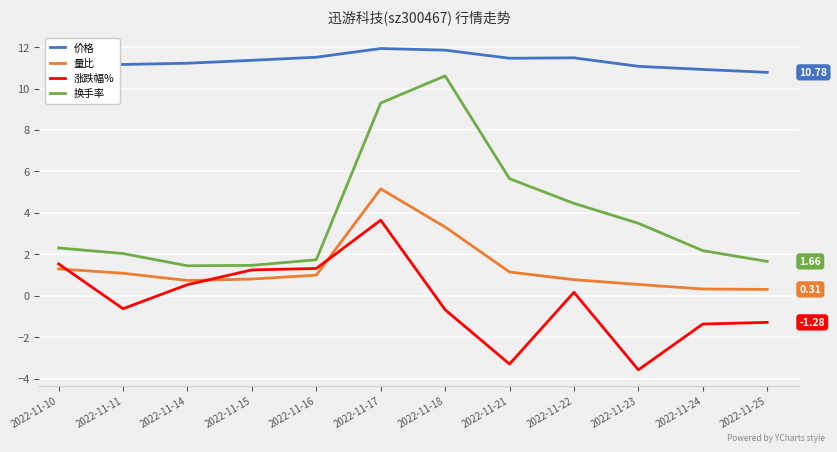

Is the value of 价格 at 2022-11-25 greater than the value of 涨跌幅% at 2022-11-15?

Yes